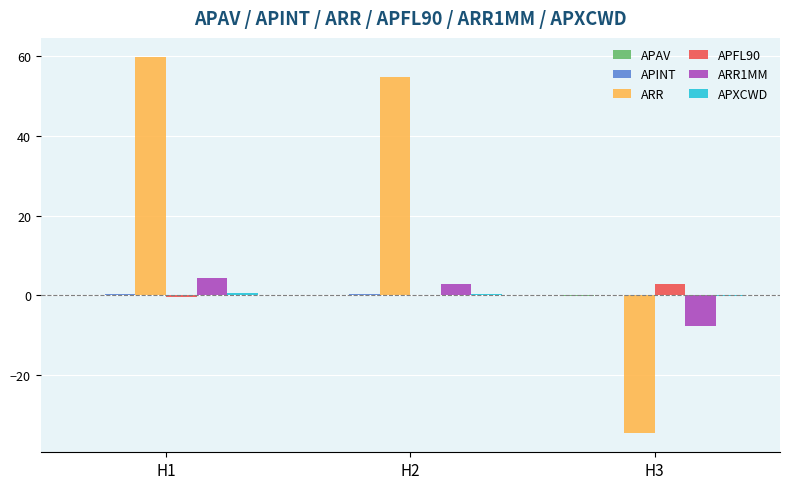

What is the highest value of the ARR1MM series?

4.4